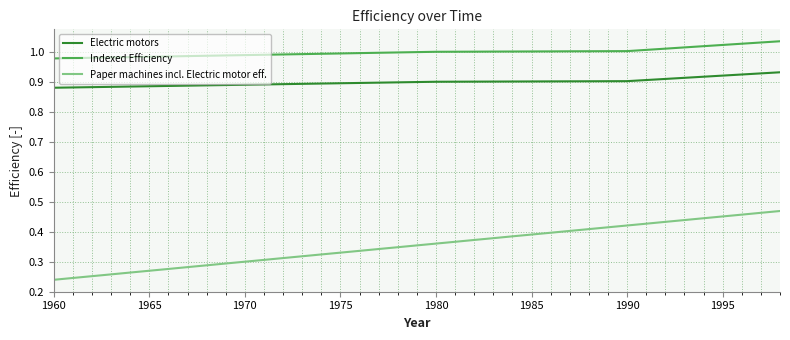

List the series in order of their overall mean, lowest first.

Paper machines incl. Electric motor eff., Electric motors, Indexed Efficiency